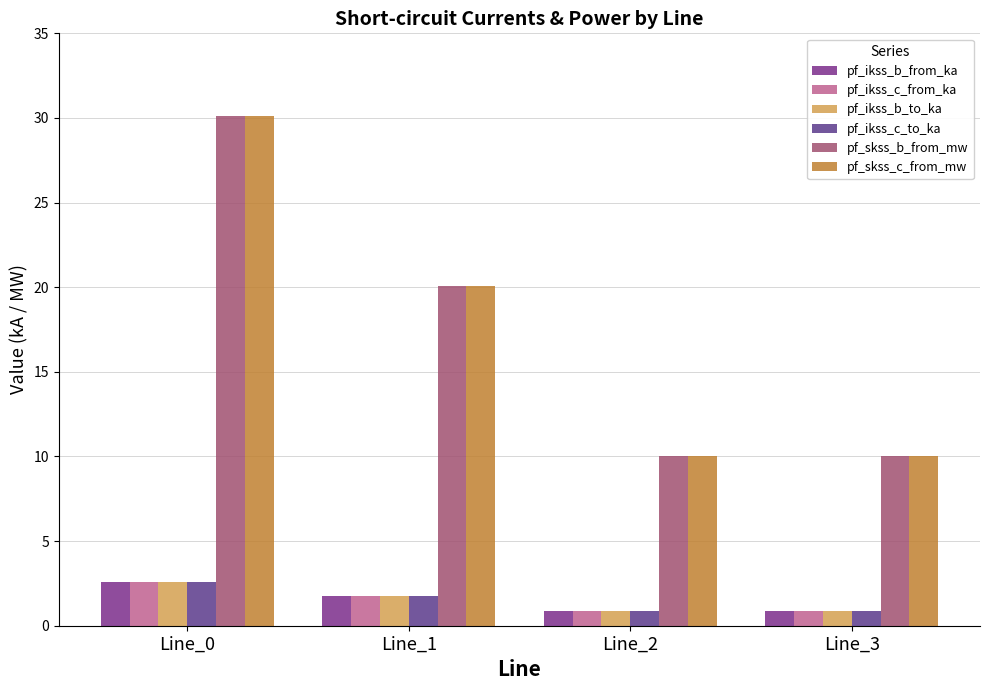

Are the bars horizontal?

No